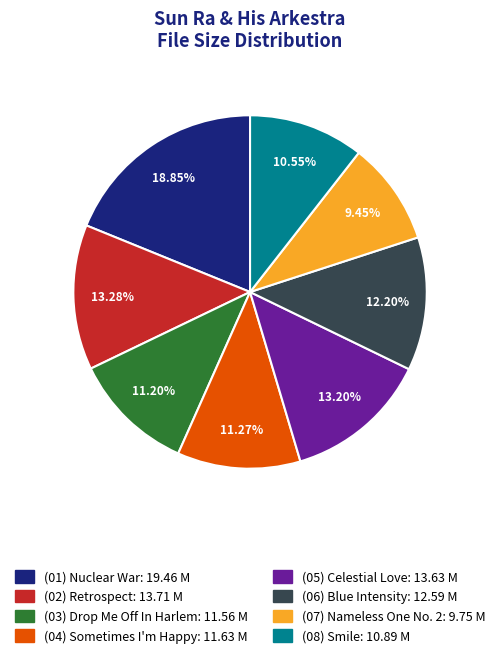

Is the sum of (07) Nameless One No. 2 and (01) Nuclear War greater than half?

No